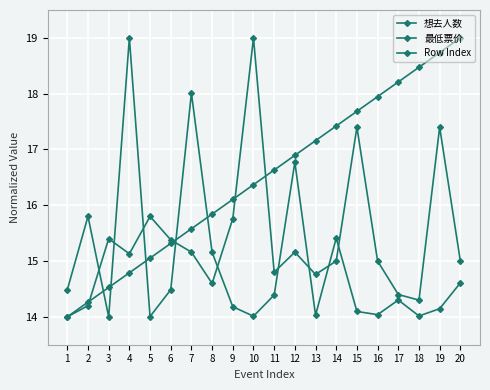

At how many categories does at least one series exceed 18?

7